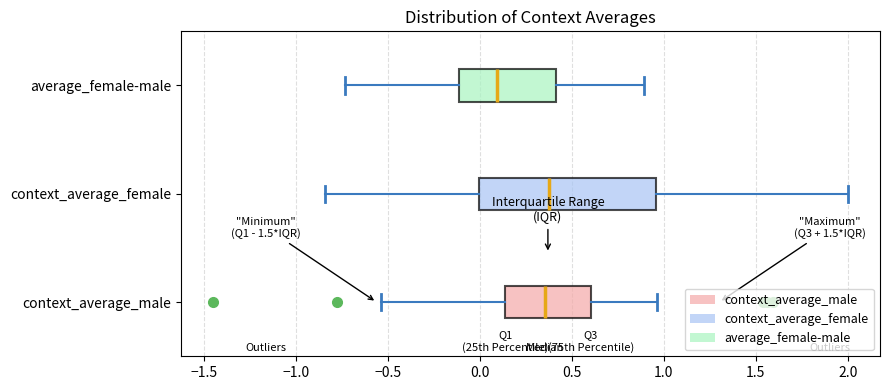

Which box is the widest, from its left edge to its right edge?

context_average_female